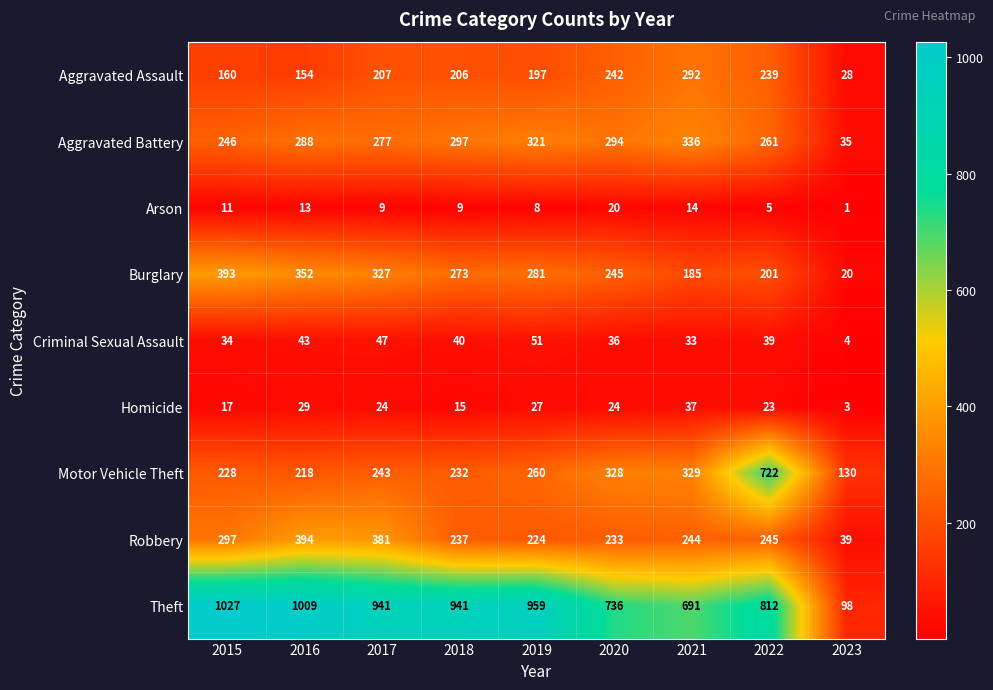

How many values in the Motor Vehicle Theft series are below 243?

4